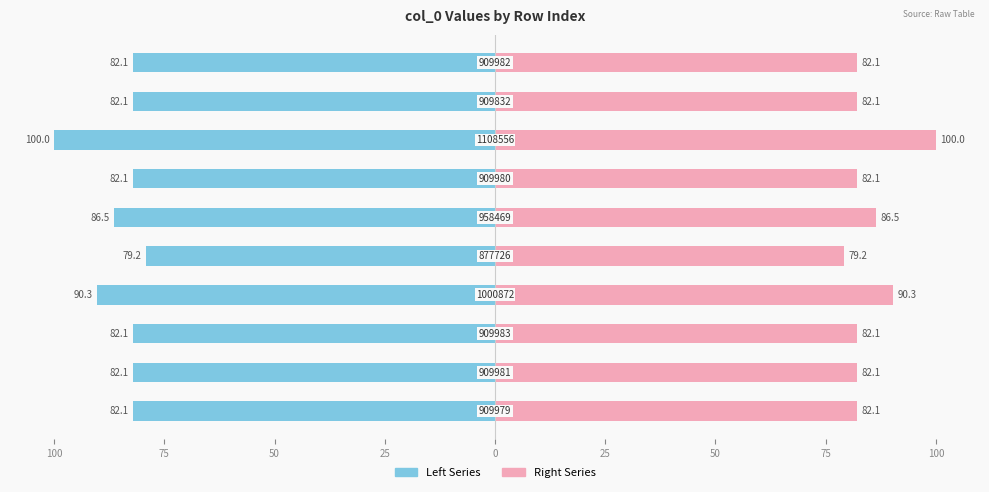

Between 100 and 75, which series saw the biggest shift?

Left Series